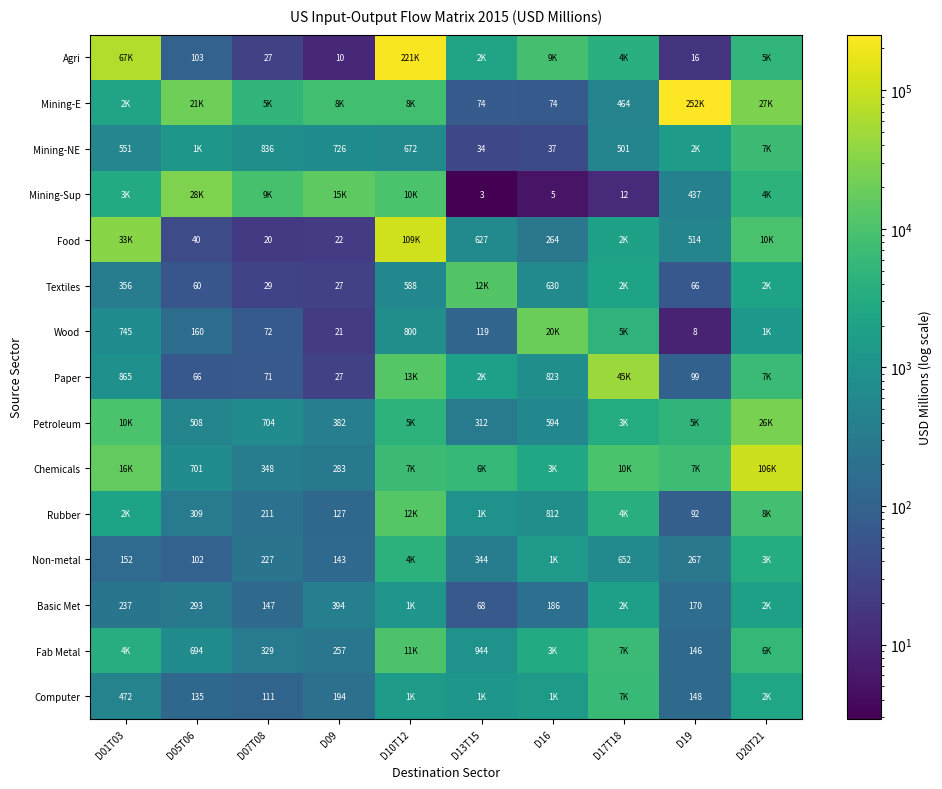

At how many categories does at least one series exceed 8329?

10